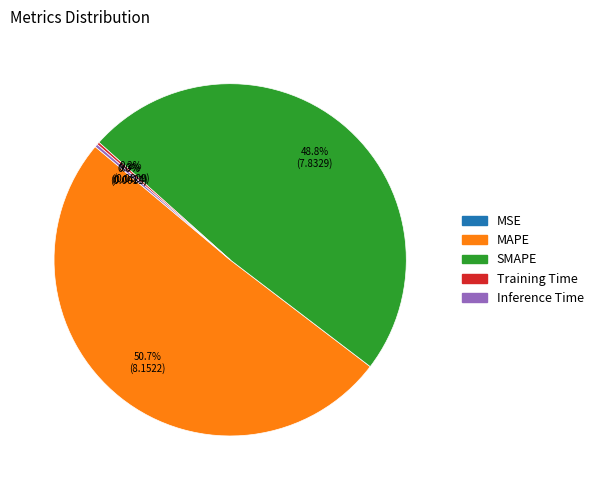

What percentage is NOT represented by SMAPE?

51.2%